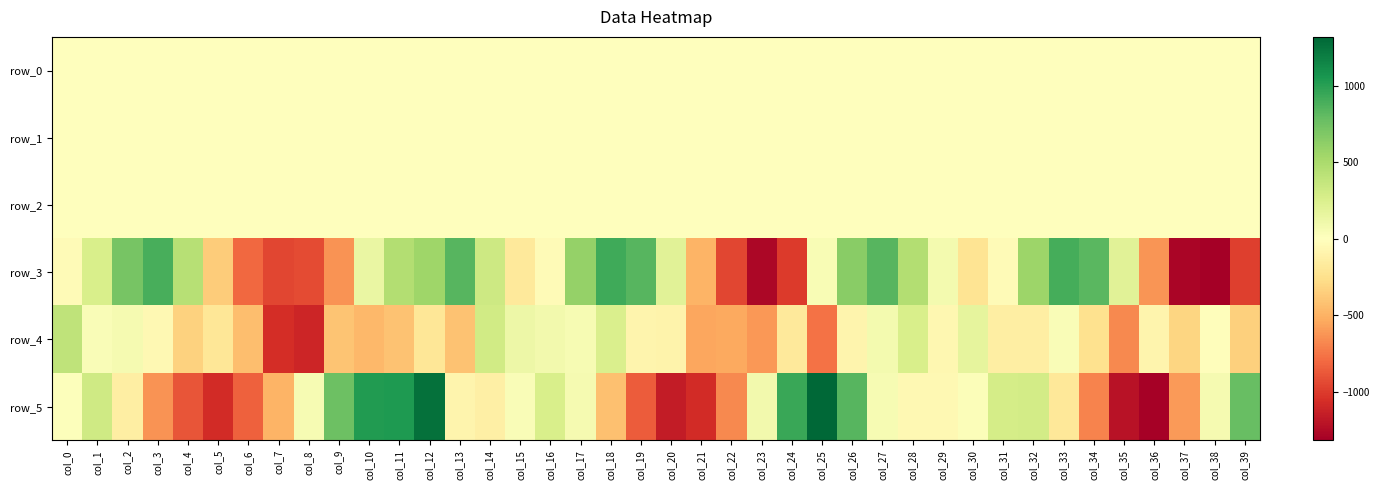

What is the difference between the second highest and minimum values in the row_5 series?

2559.8